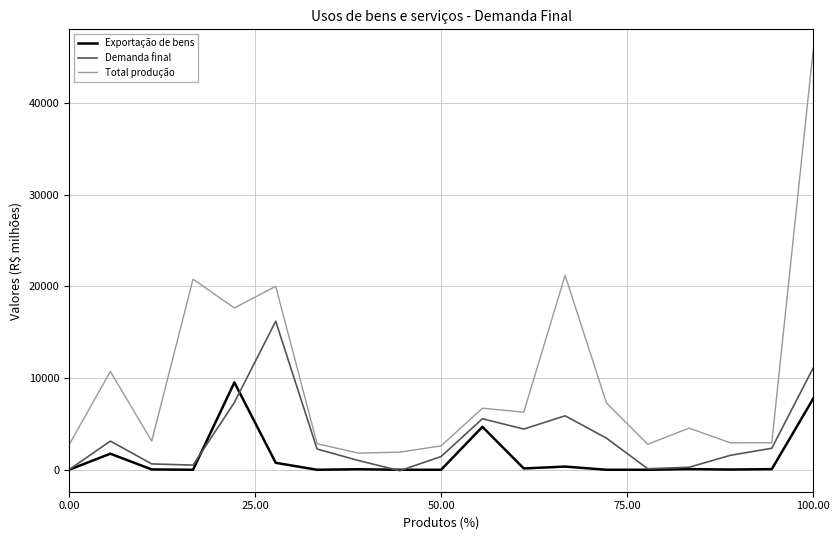

What is the lowest value of the Total produção series?

1815.5